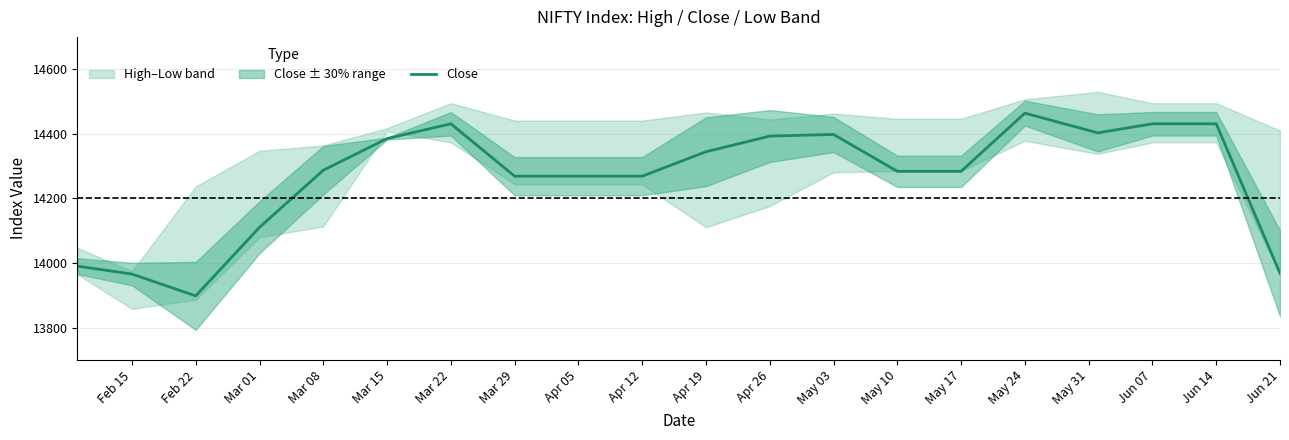

The value of Close at Mar 08 is 14287.4. True or false?

True